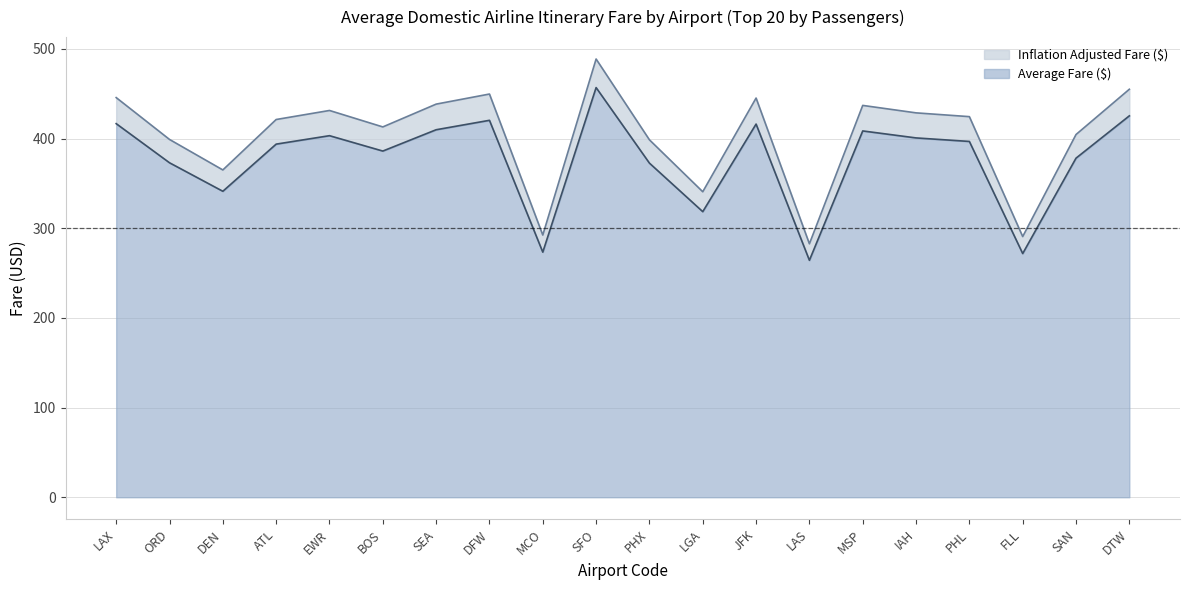

What value does the Inflation Adjusted Fare ($) series have at FLL?

290.7